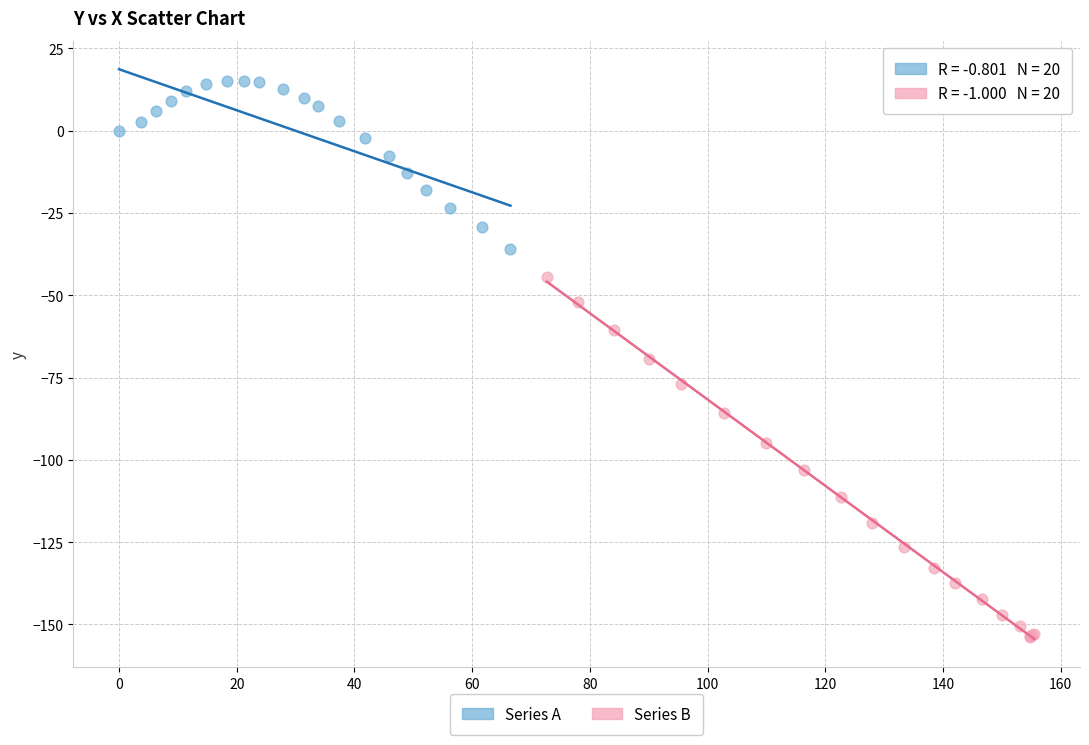

Which series reaches the minimum Y coordinate?

Series B